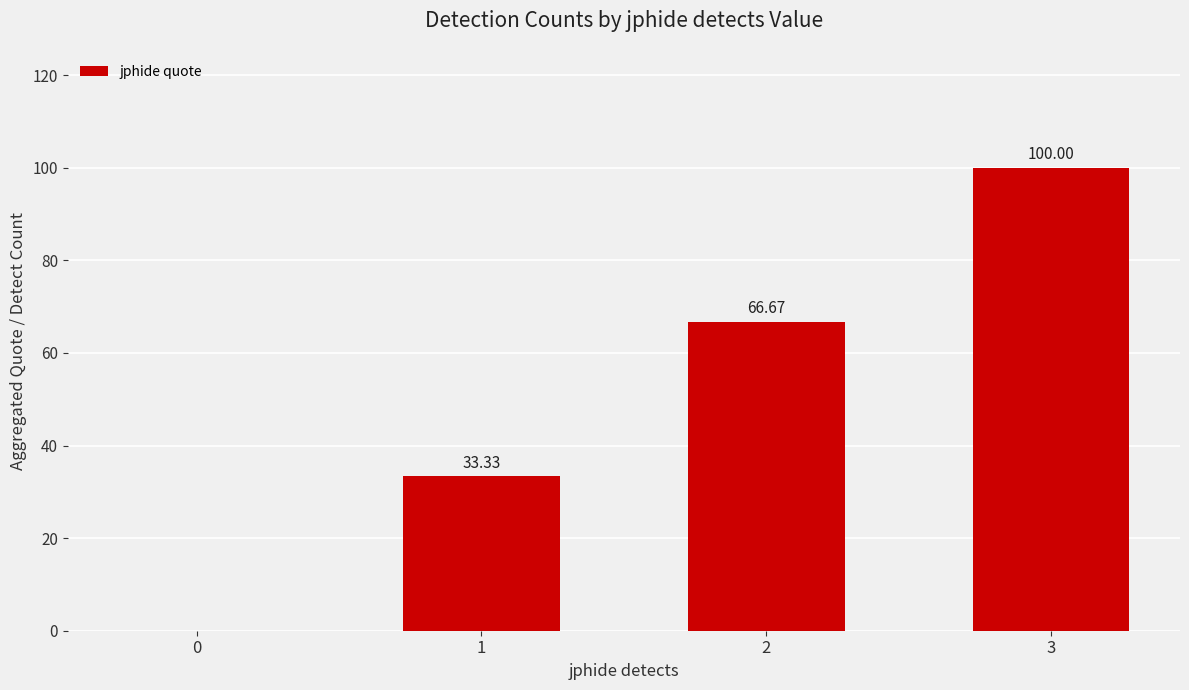

What is the sum of all values?

200.0